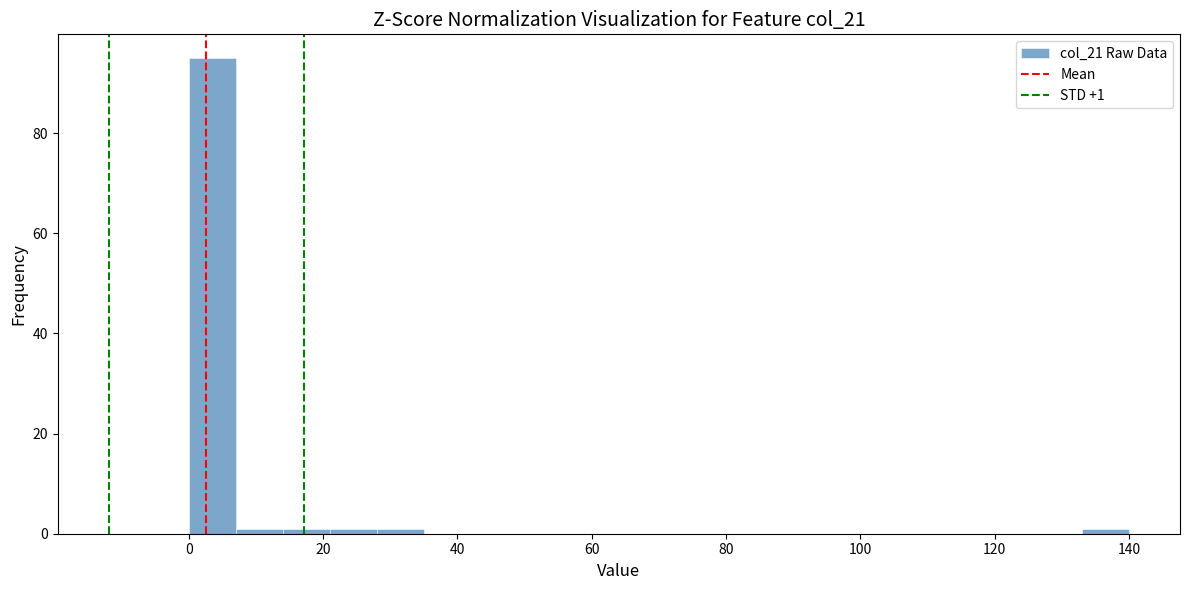

Read against the x-axis, roughly where is the centre of the tallest bar?

4